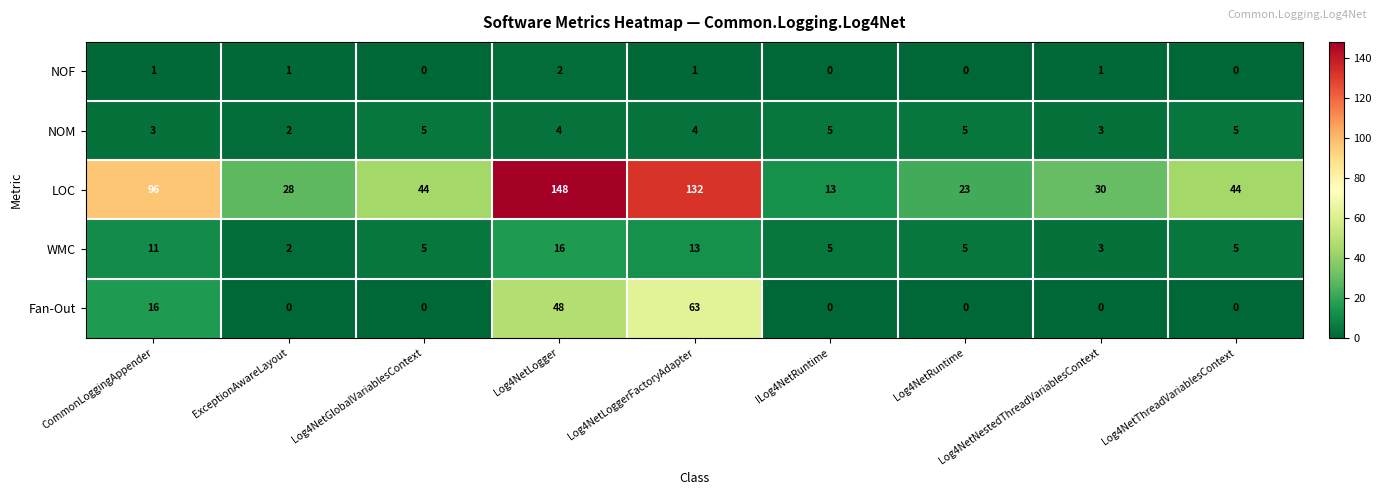

How many data points in LOC are less than 44?

4